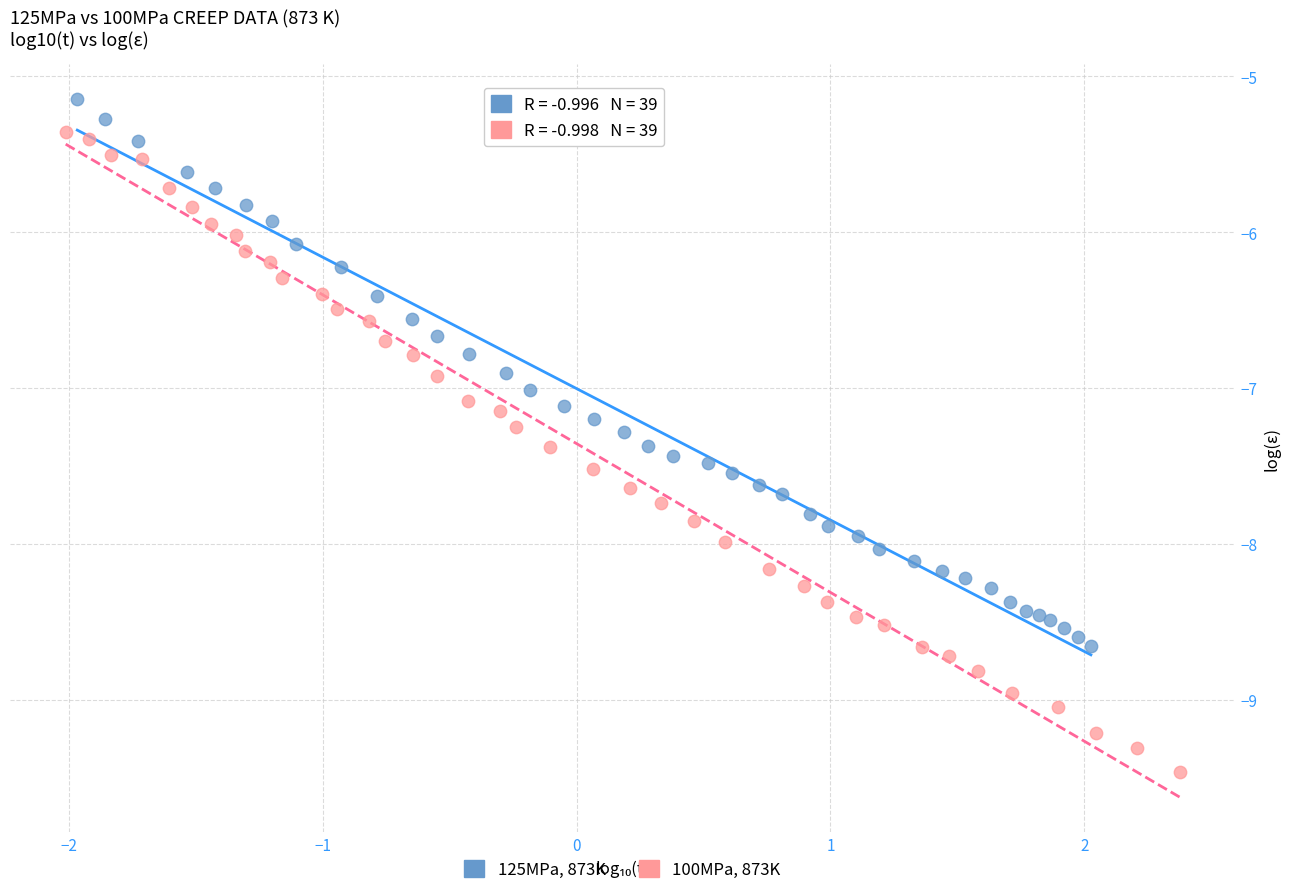

Which series contains the highest Y value?

125MPa, 873K